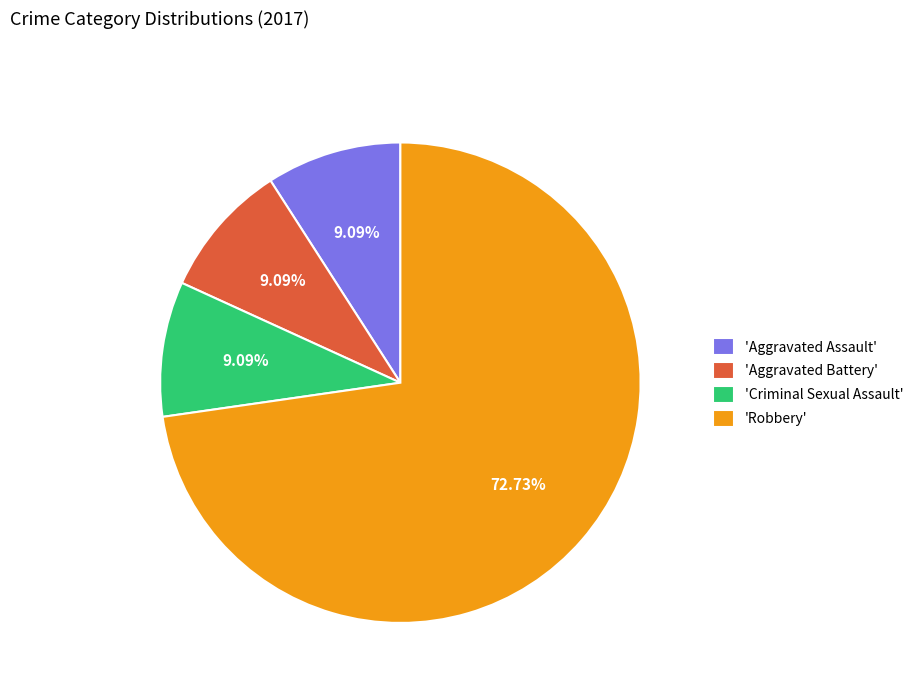

What is the ratio of the value at 'Aggravated Battery' to the value at 'Aggravated Assault'?

1.0